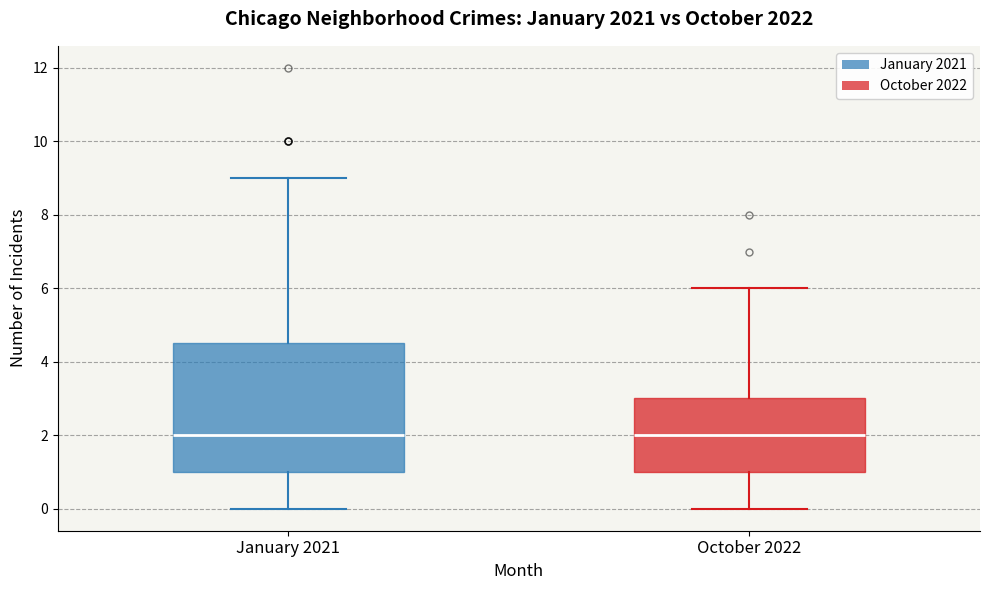

Which box is the tallest, from its lower edge to its upper edge?

January 2021